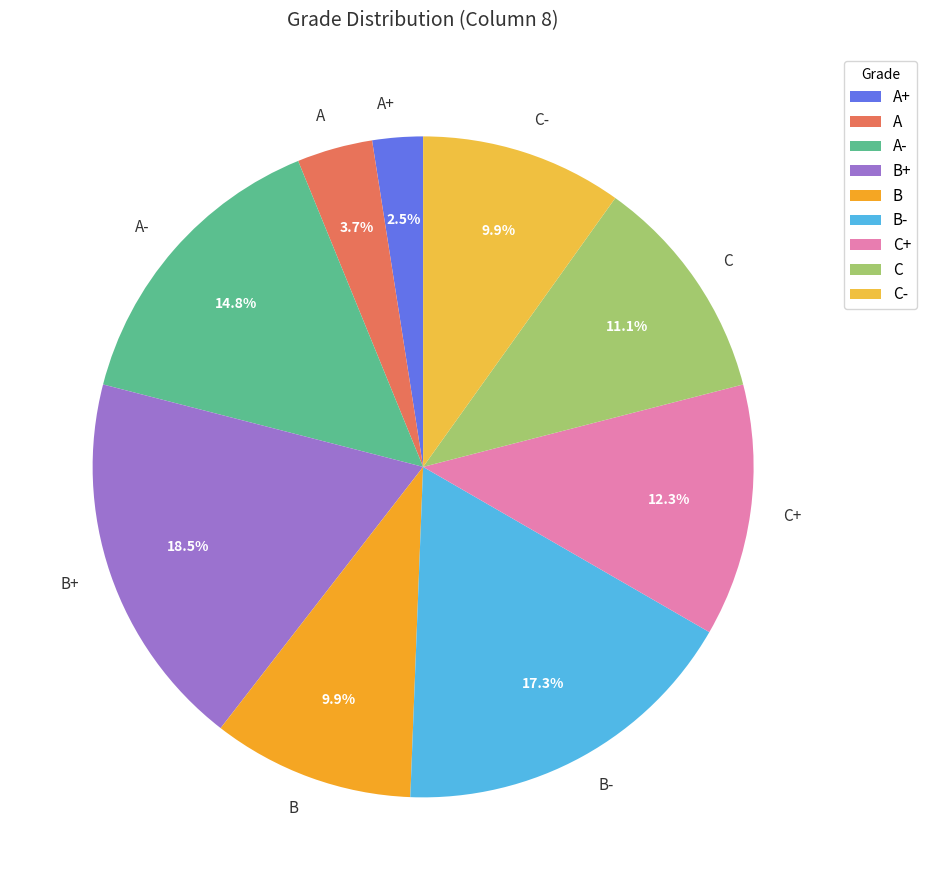

Is C- the majority of the pie?

No